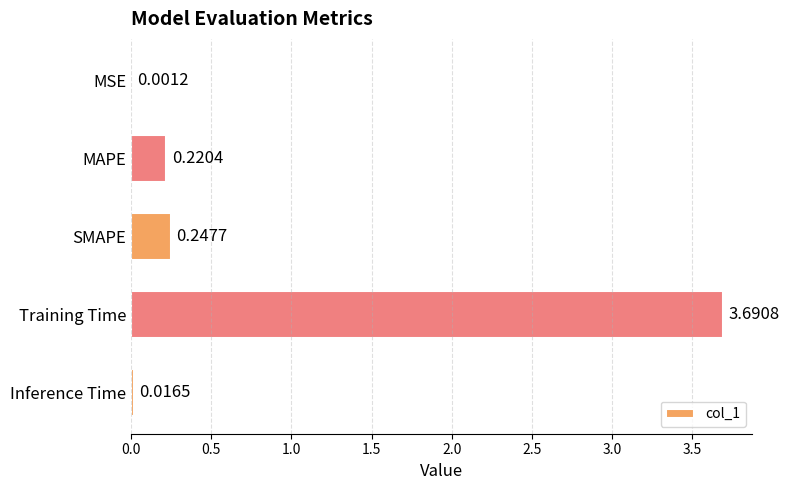

What is the sum of all values?

4.2